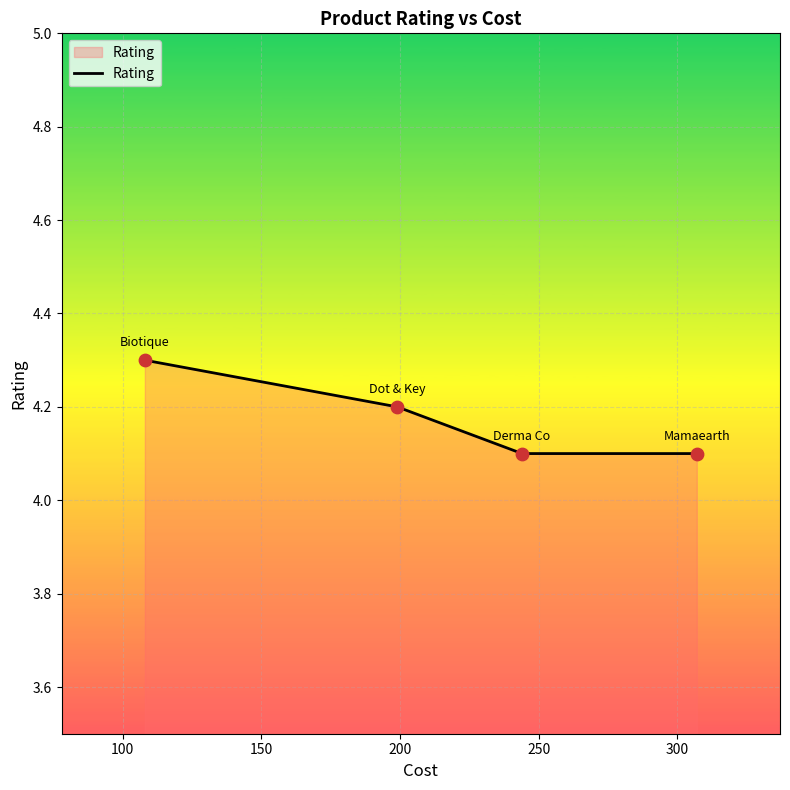

True or false: there are more than 0 points higher than both neighbors.

False